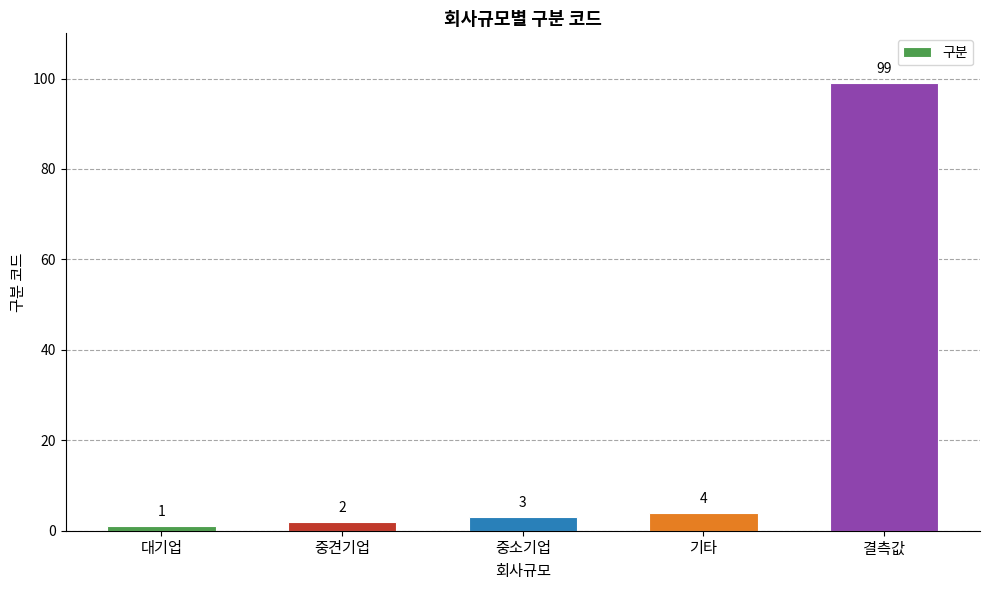

Reading left to right, list all the values displayed in this chart.

1	2	3	4	99